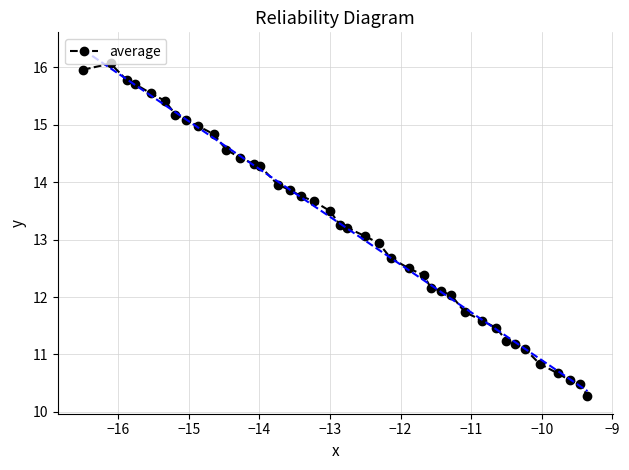

Reading left to right, what are all the values shown in this chart?

16.0	16.1	15.8	15.7	15.6	15.4	15.2	15.1	15.0	14.8	14.6	14.4	14.3	14.3	14.0	13.9	13.8	13.7	13.5	13.3	13.2	13.1	12.9	12.7	12.5	12.4	12.2	12.1	12.0	11.7	11.6	11.5	11.2	11.2	11.1	10.8	10.7	10.6	10.5	10.3